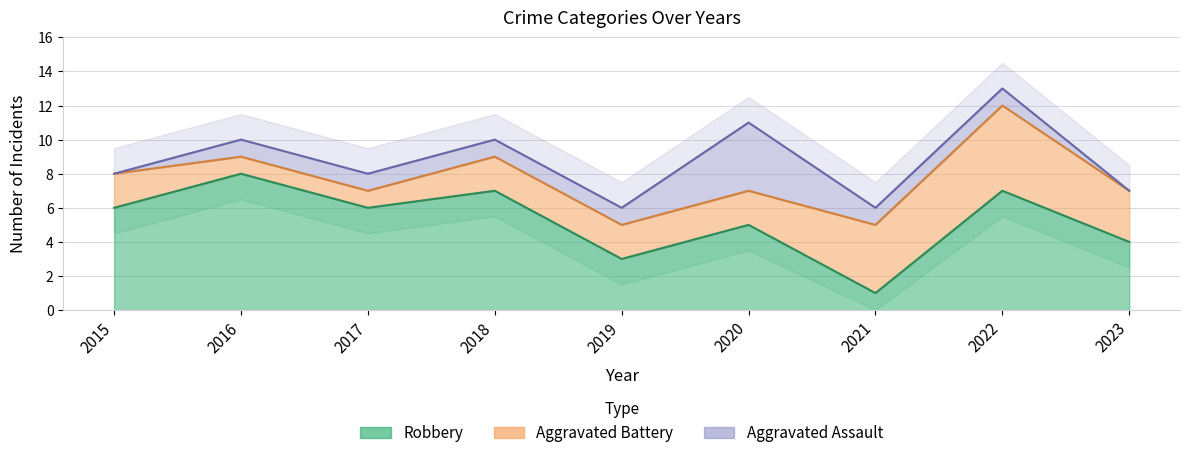

List the labels in order of Robbery value, smallest first.

2021, 2019, 2023, 2020, 2015, 2017, 2018, 2022, 2016